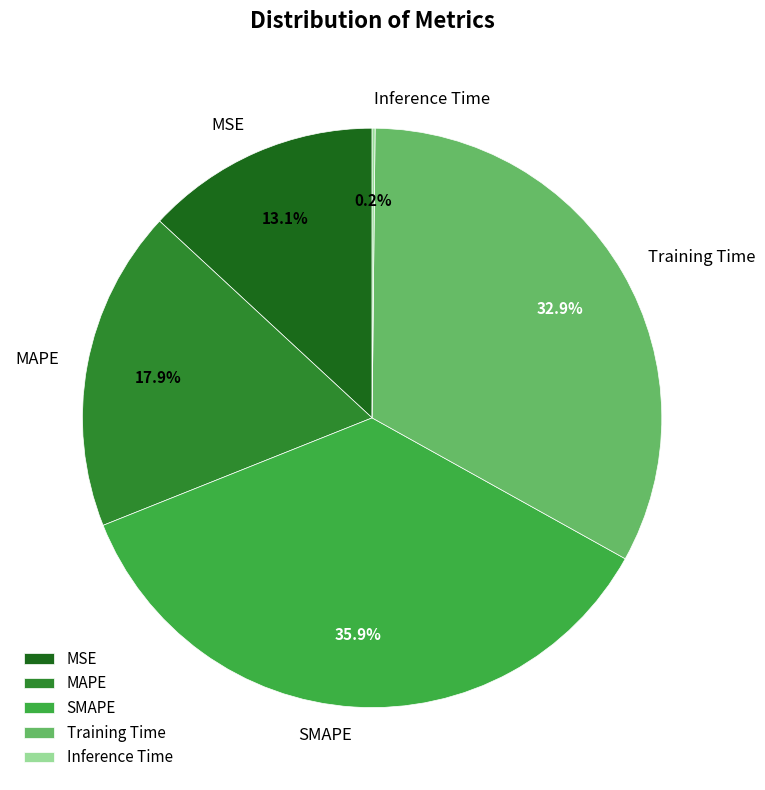

How much of the chart is everything except Training Time?

67.1%